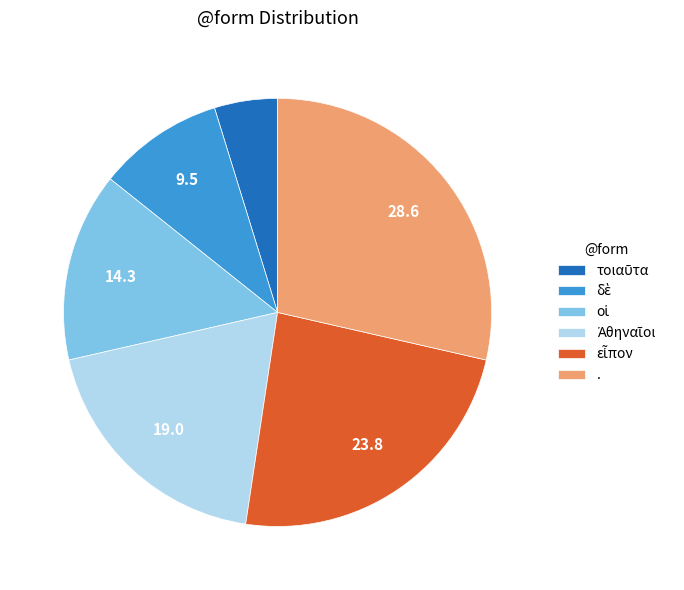

Count the number of slices in the pie.

6